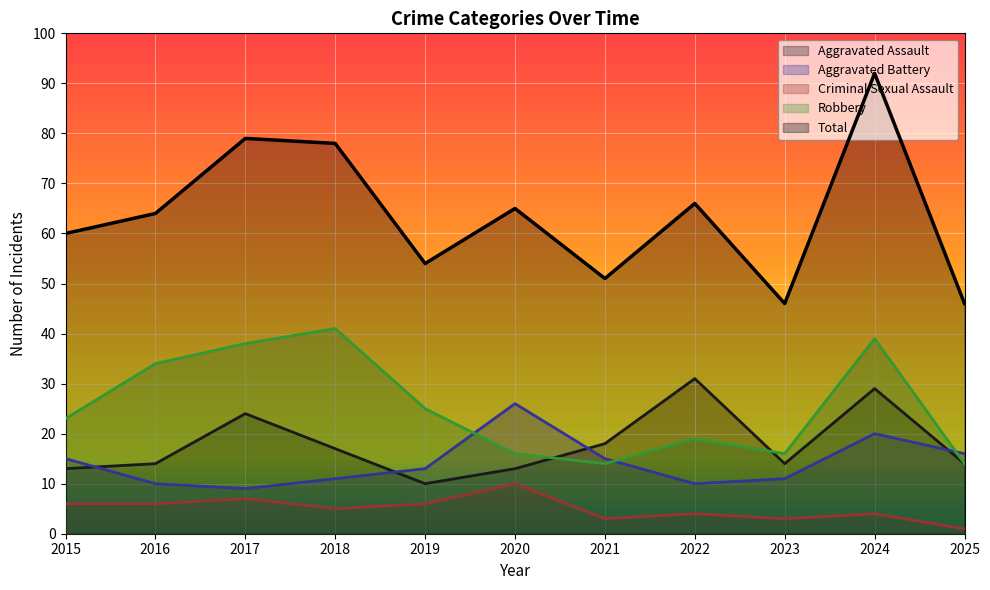

True or false: Total and Criminal Sexual Assault cross at least once.

False